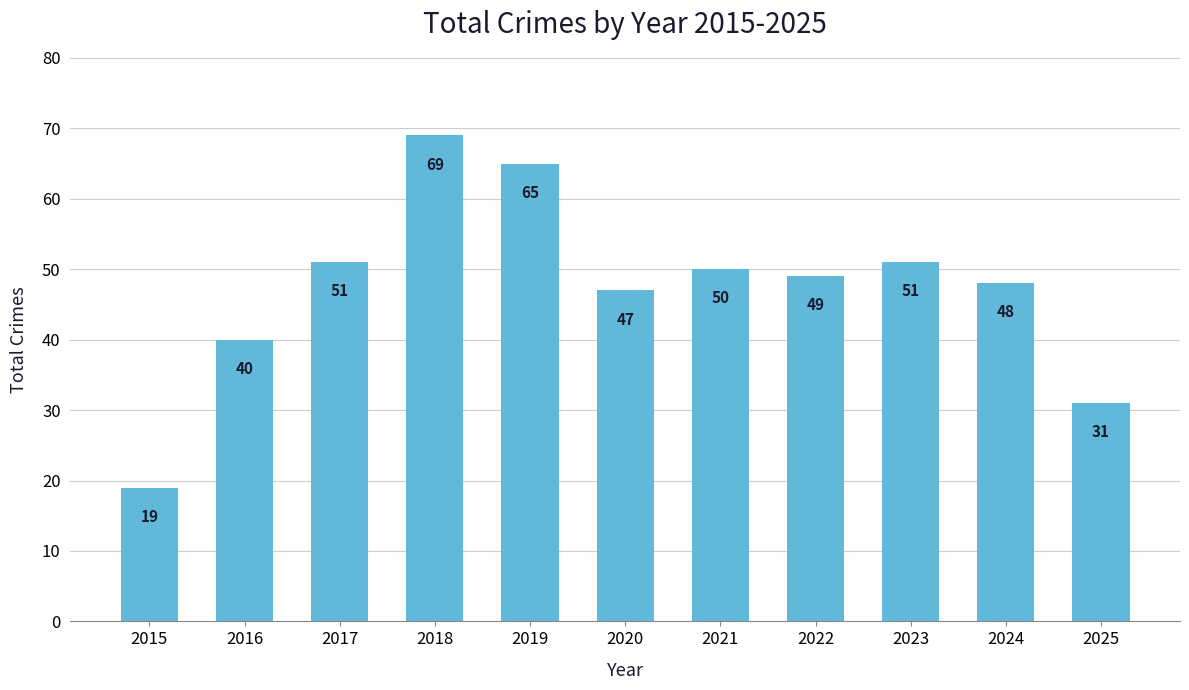

Reading left to right, what are all the values shown in this chart?

19	40	51	69	65	47	50	49	51	48	31